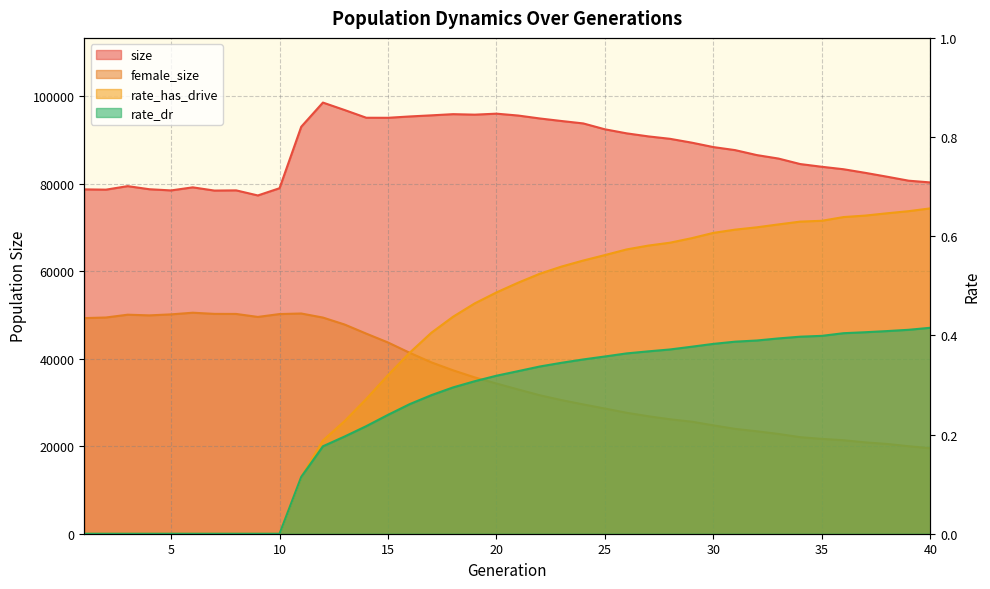

Which series changed the most between 35 and 39?

size